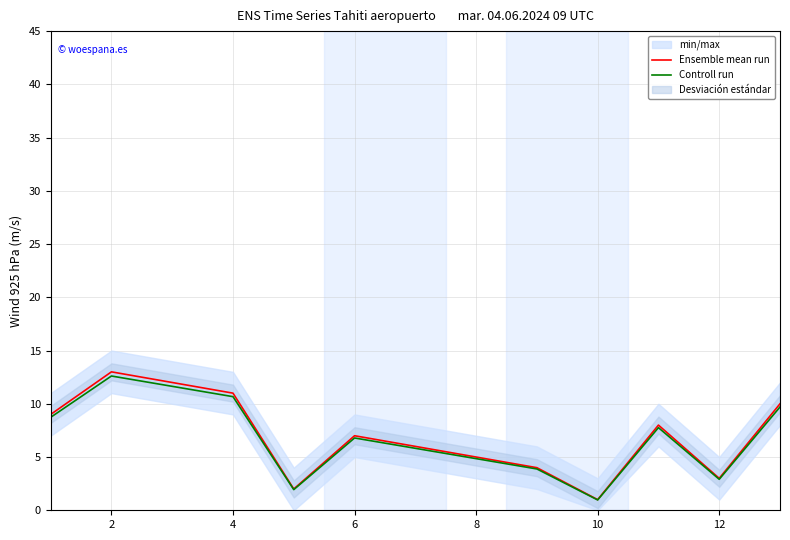

How many lines are shown in the chart?

2